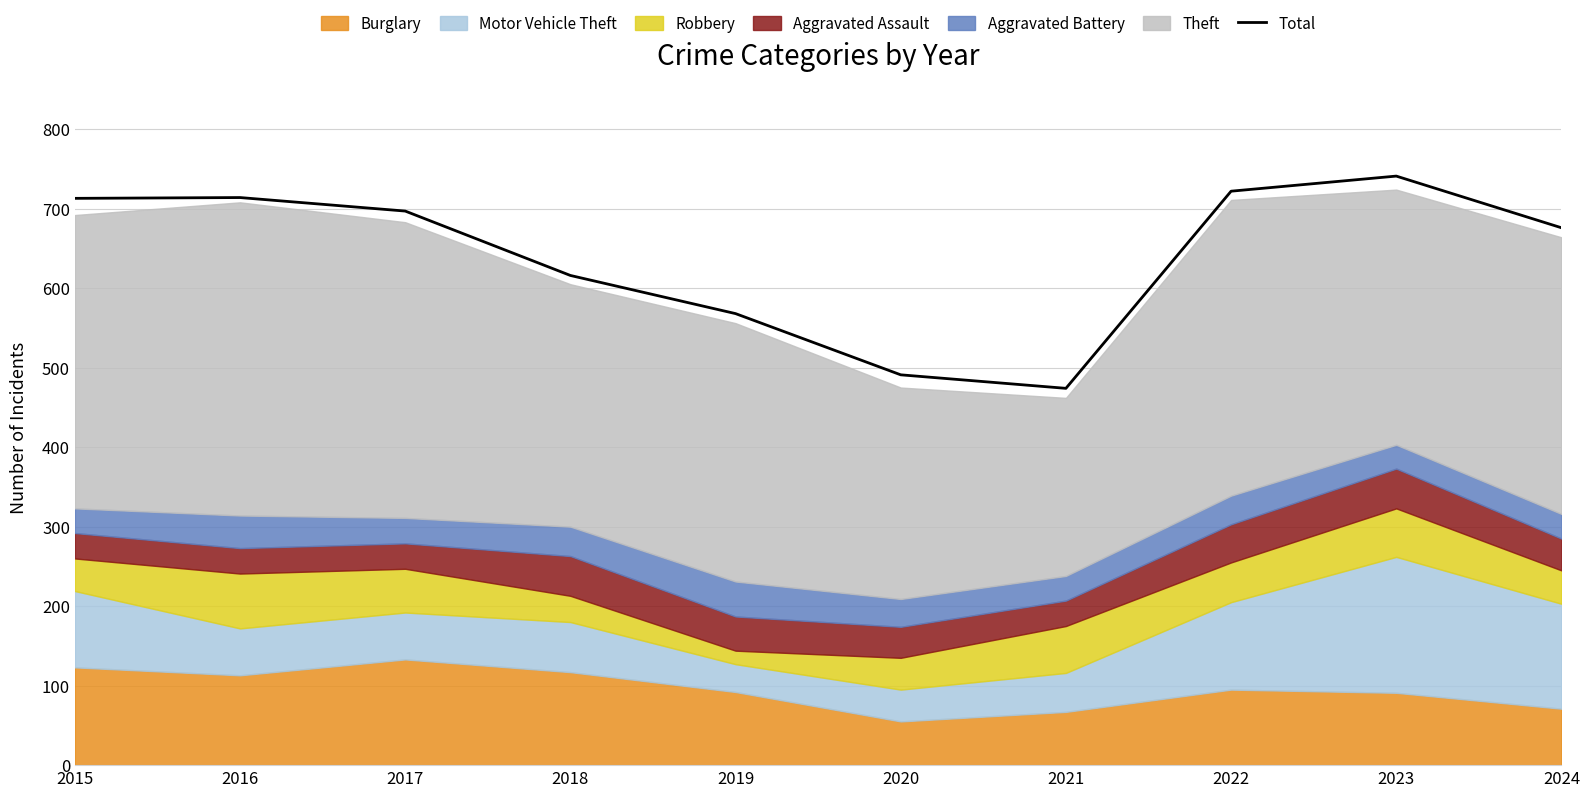

Does the chart have visible grid lines?

Yes